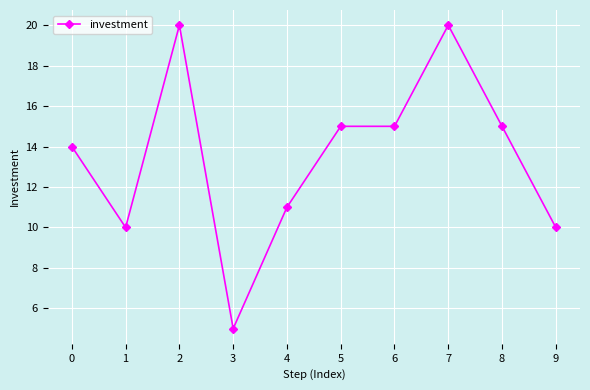

What is the difference between the maximum and minimum values?

15